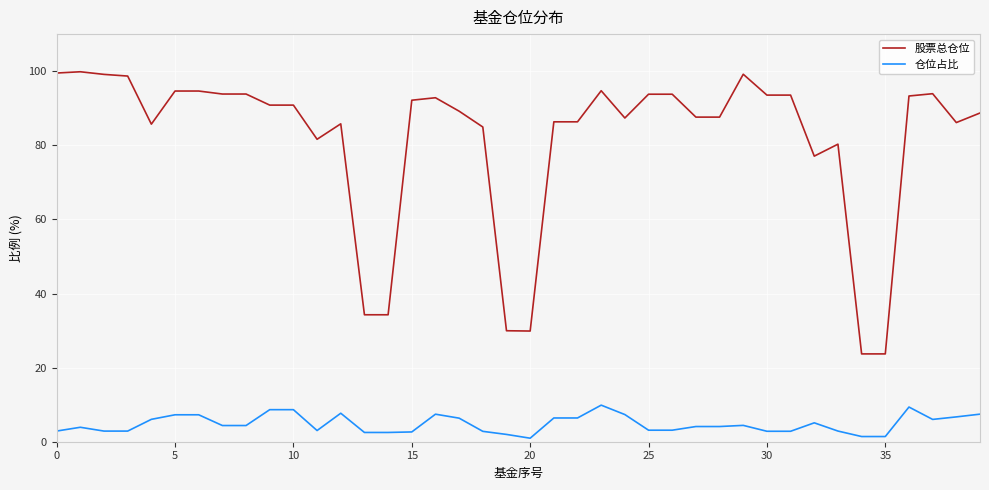

List the series in order of their peak value, lowest first.

仓位占比, 股票总仓位